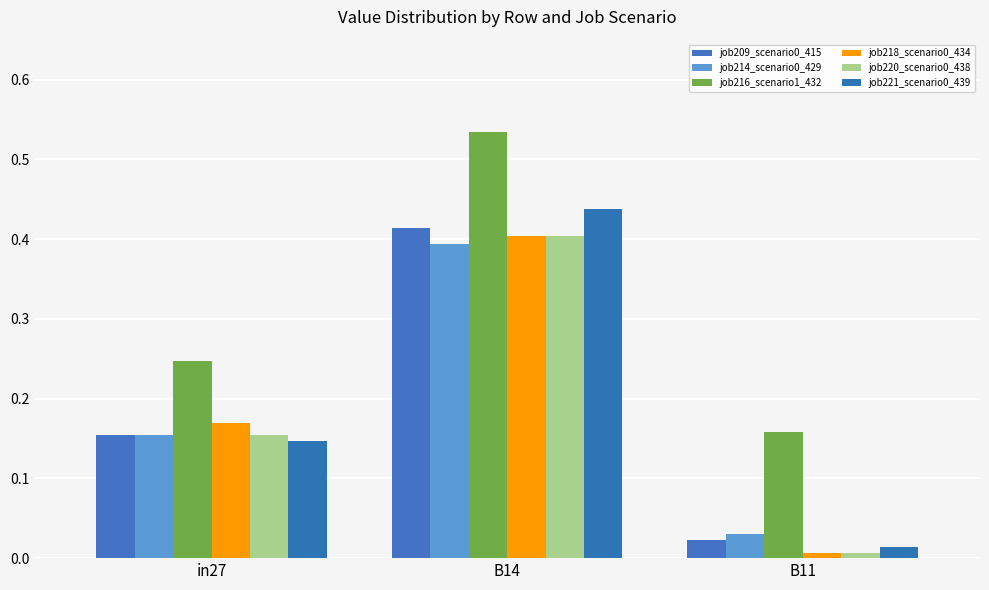

What is the difference between the job221_scenario0_439 values at B11 and in27?

0.1